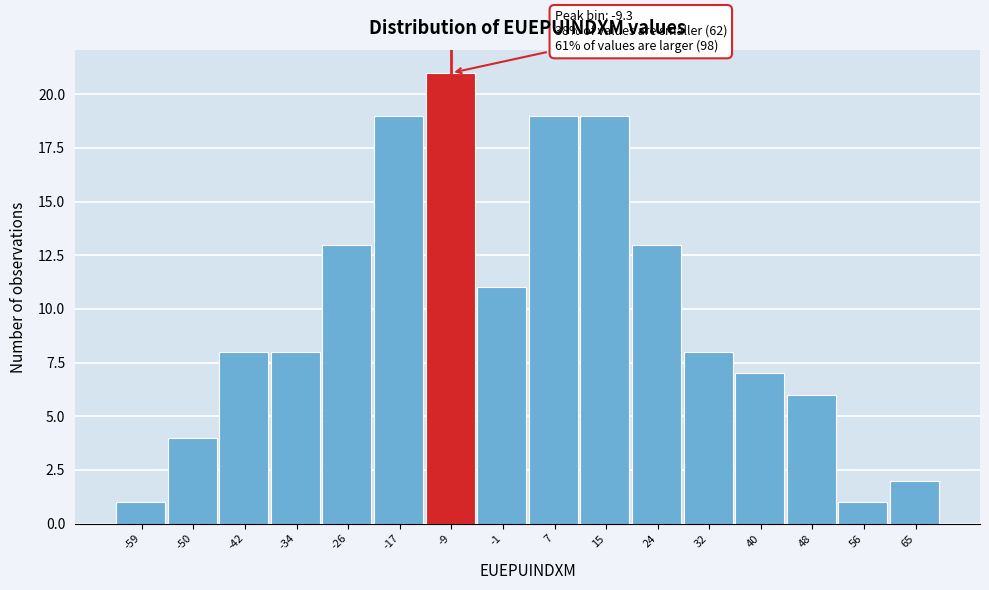

Which range on the x-axis has the tallest bar?

-13 to -5